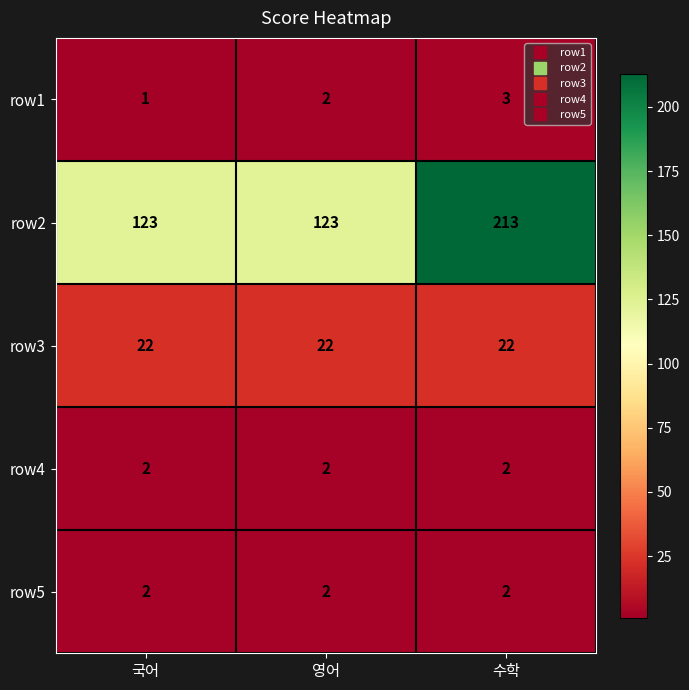

The row2 series shows 53 at 영어. True or false?

False